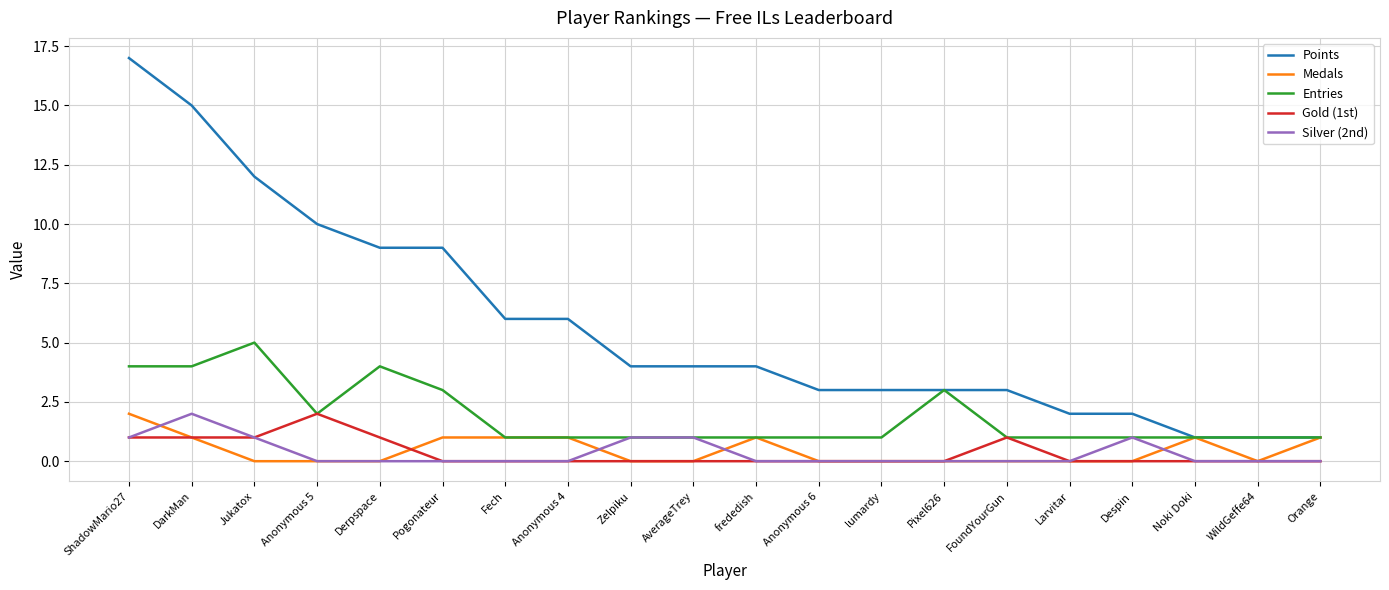

Which category has the highest value in the Points series?

ShadowMario27